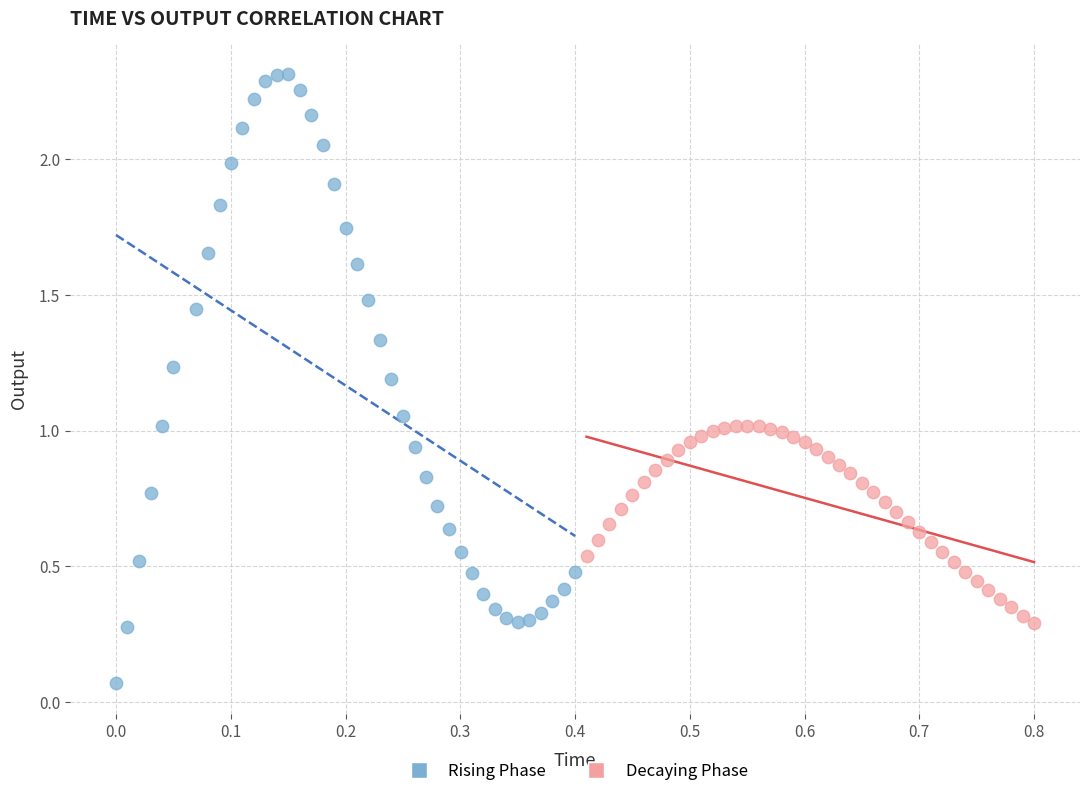

Which series reaches the minimum Y coordinate?

Rising Phase